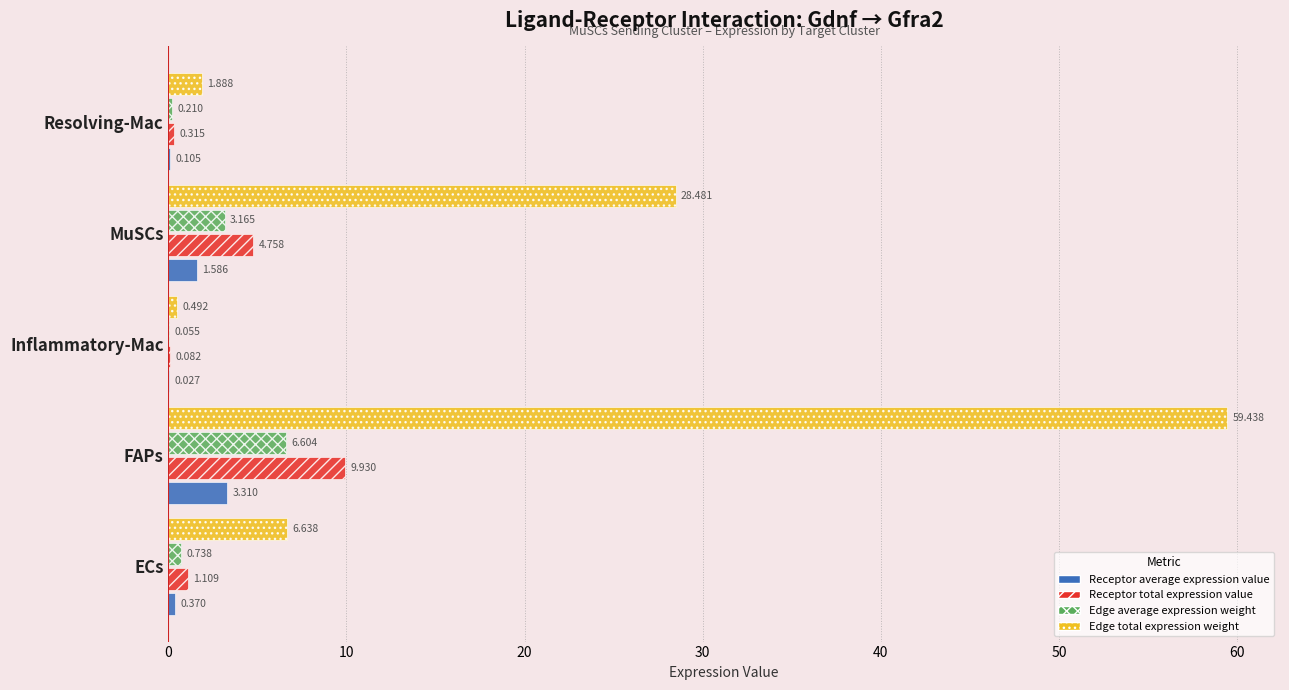

Which series has the largest range (max minus min)?

Edge total expression weight